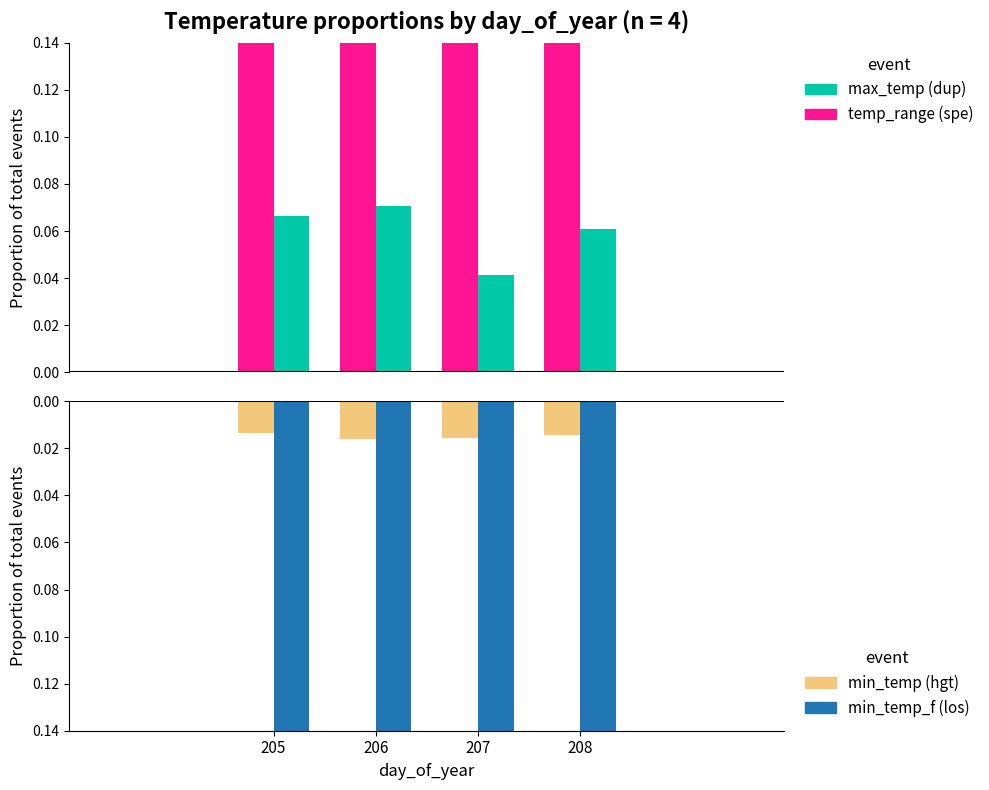

Is it true that min_temp equals -0.0 at 208?

False